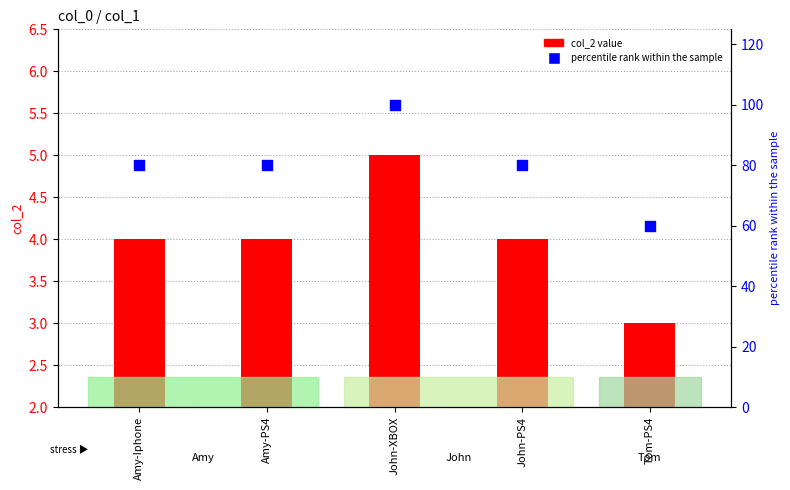

Which series contains the lowest Y value?

col_2 value